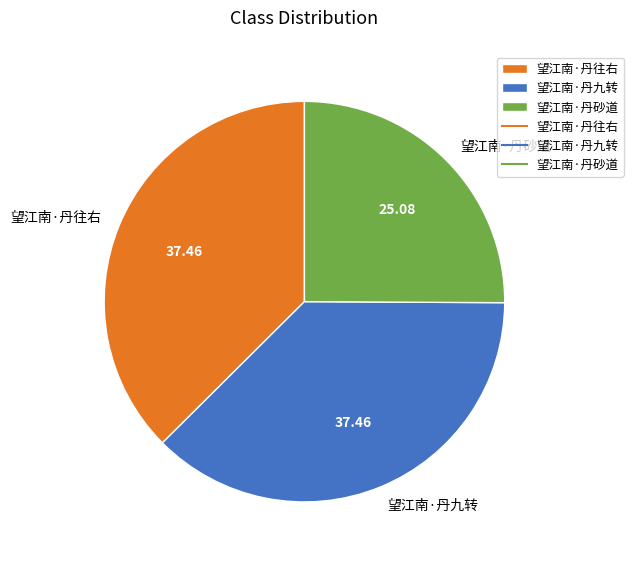

Does 望江南·丹往右 account for over 50% of the chart?

No